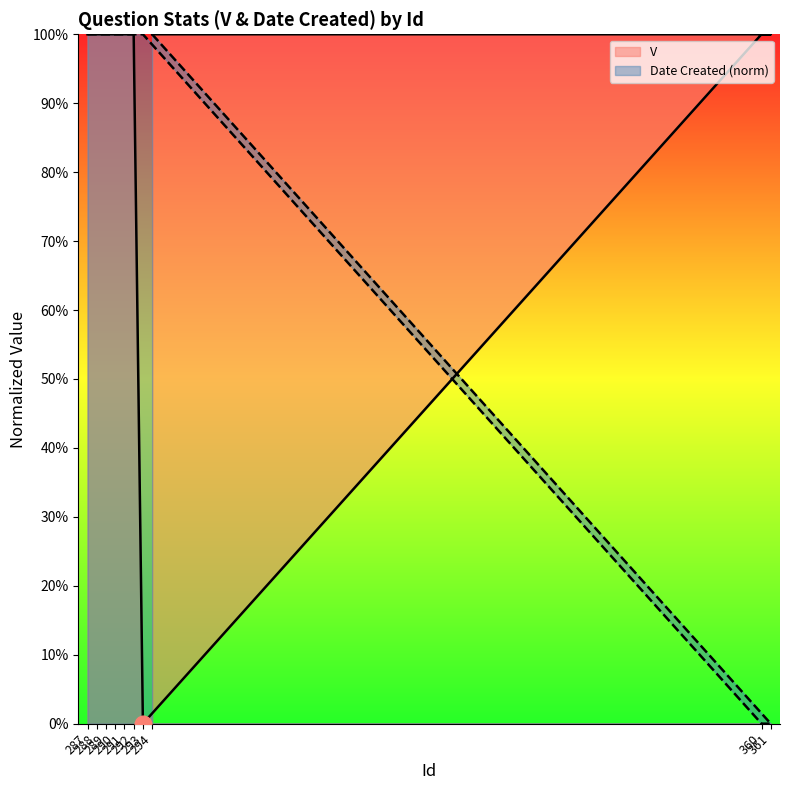

Reading left to right, list all the values displayed in this chart.

V: 1	1	1	1	1	1	0	1	1	1
Date Created: 1	1	1	1	1	1	1	0	0	1